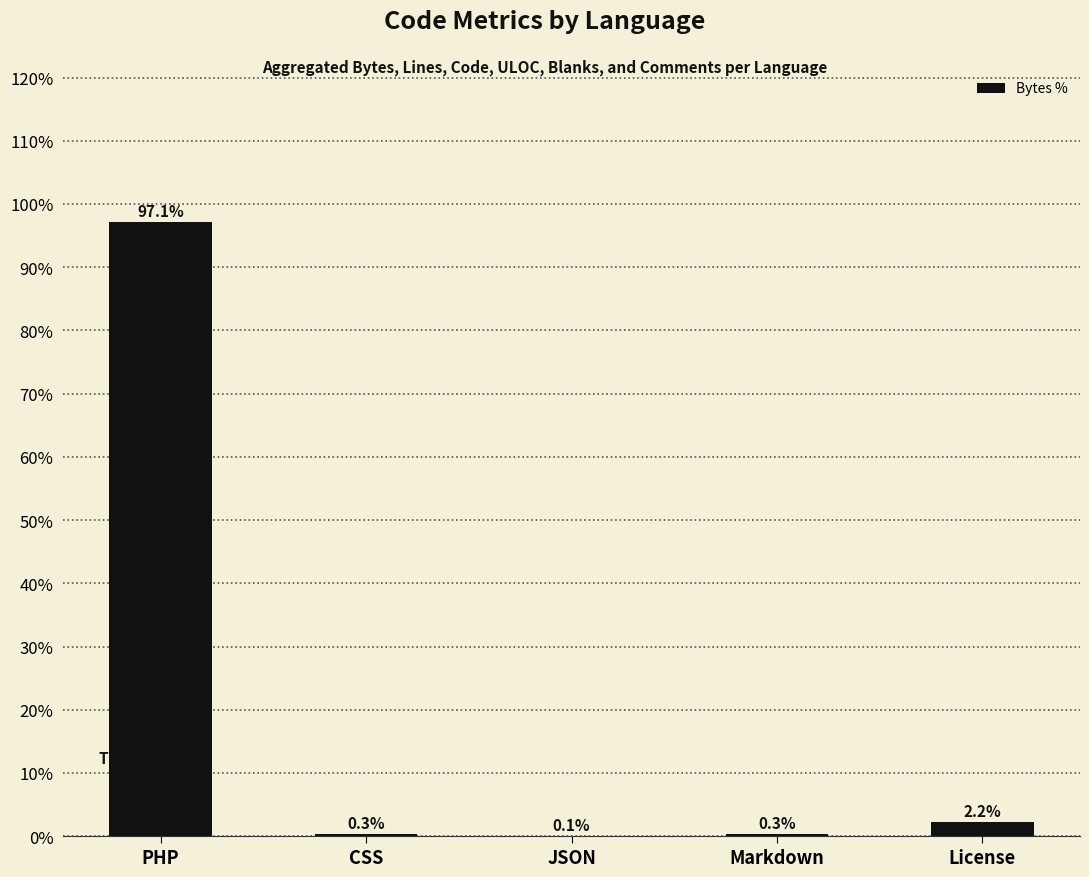

Count the number of categories in the chart.

5